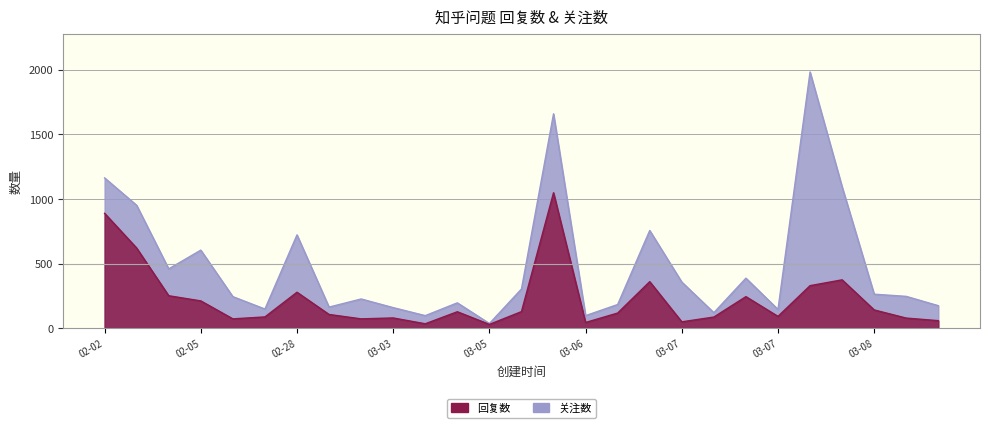

What is the label of the 25th point from the right?

2023-02-04